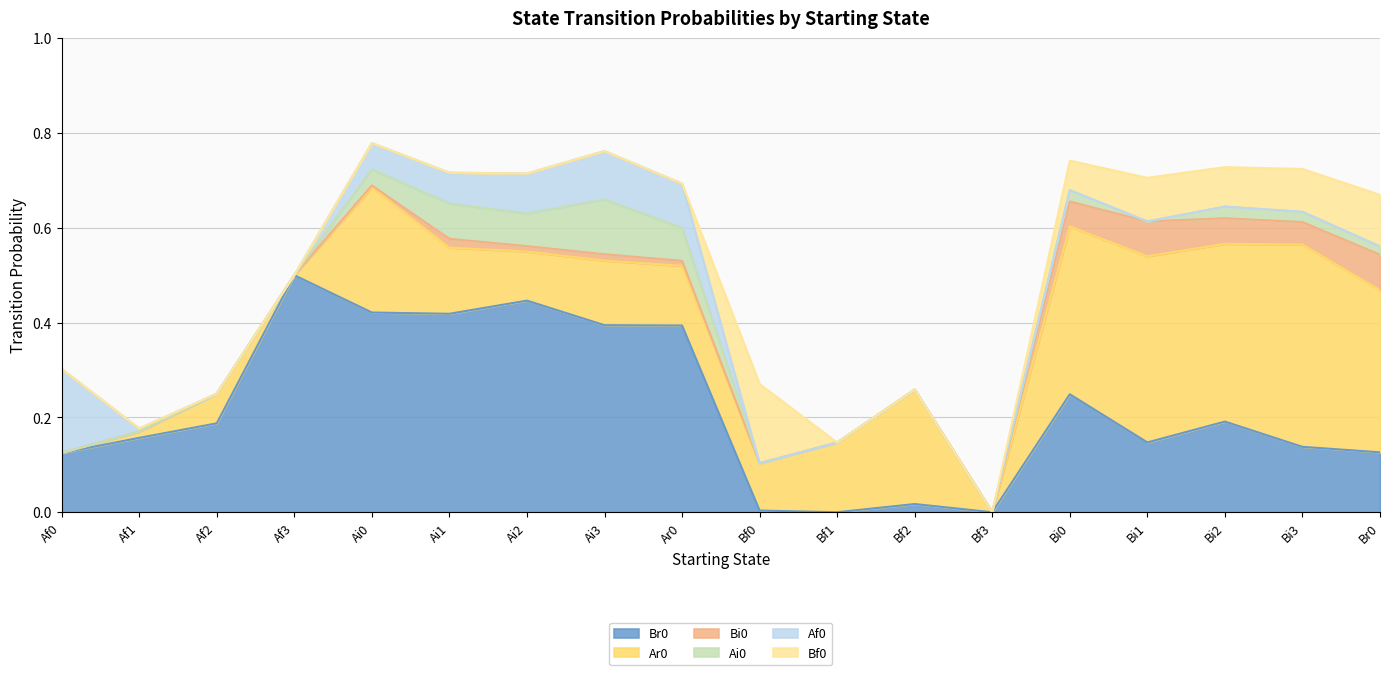

List the series in order of their peak value, lowest first.

Bi0, Ai0, Bf0, Af0, Ar0, Br0